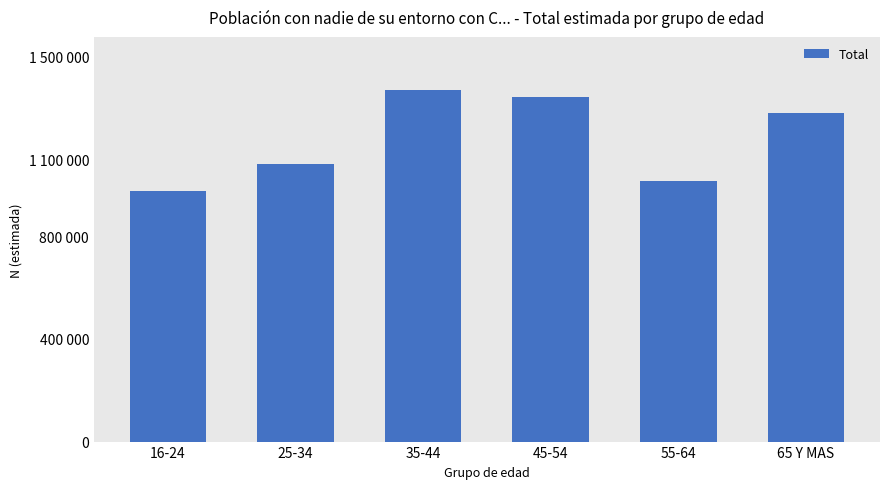

Are the bars horizontal?

No